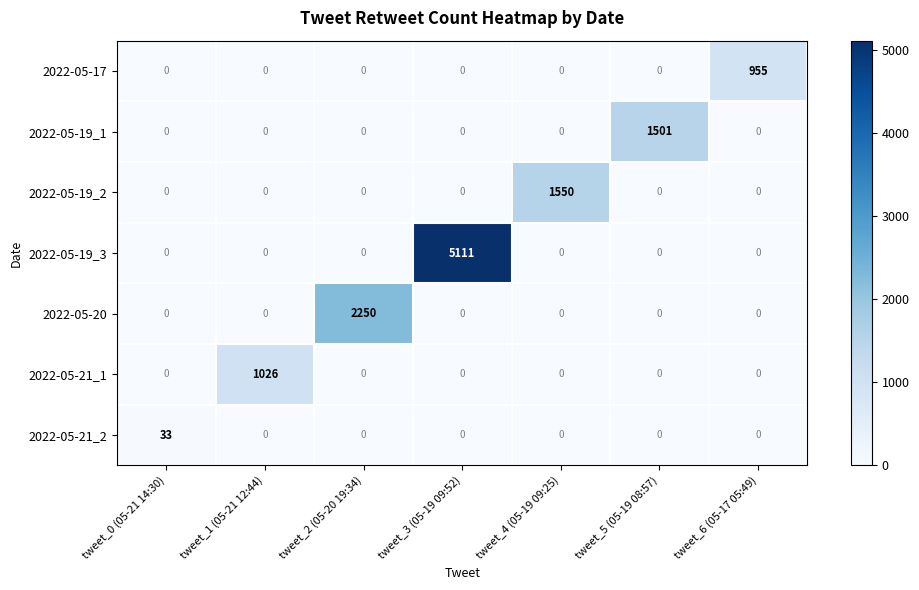

At which category is the sum across all series the highest?

tweet_3 (05-19 09:52)